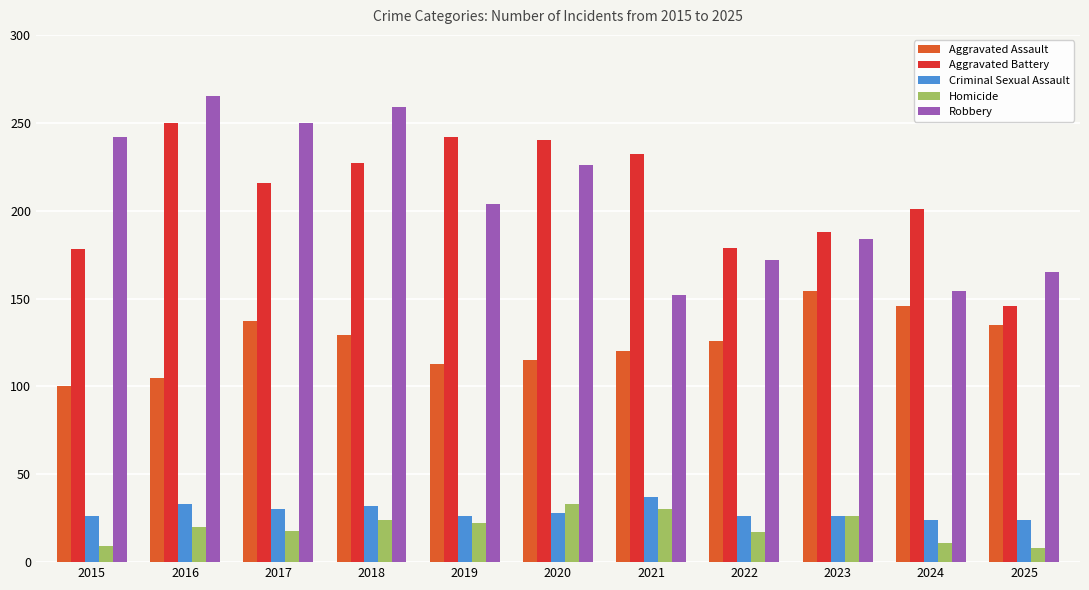

What is the value of the Robbery bar at the 10th from the left?

154